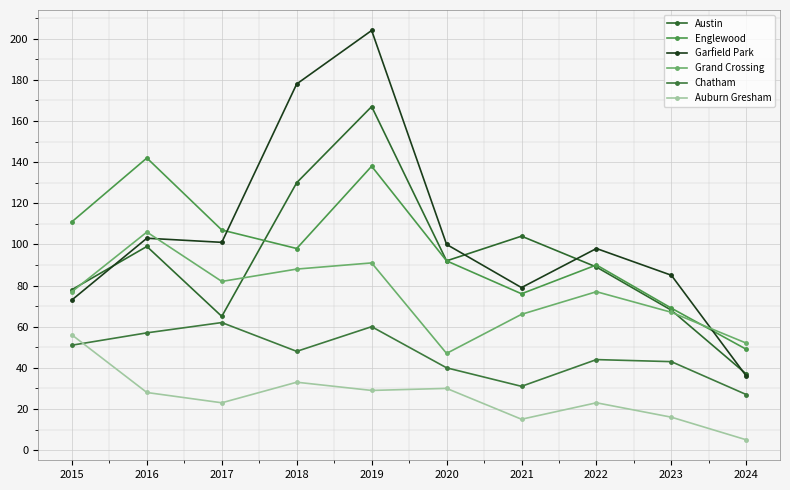

Which series ends up on top after the final intersection of Garfield Park and Englewood?

Englewood